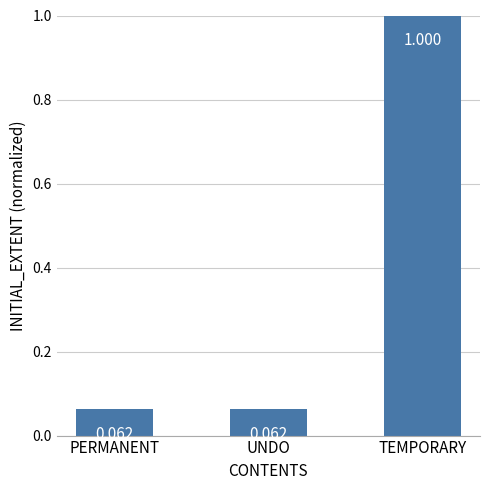

What is the maximum value shown in the chart?

1.0